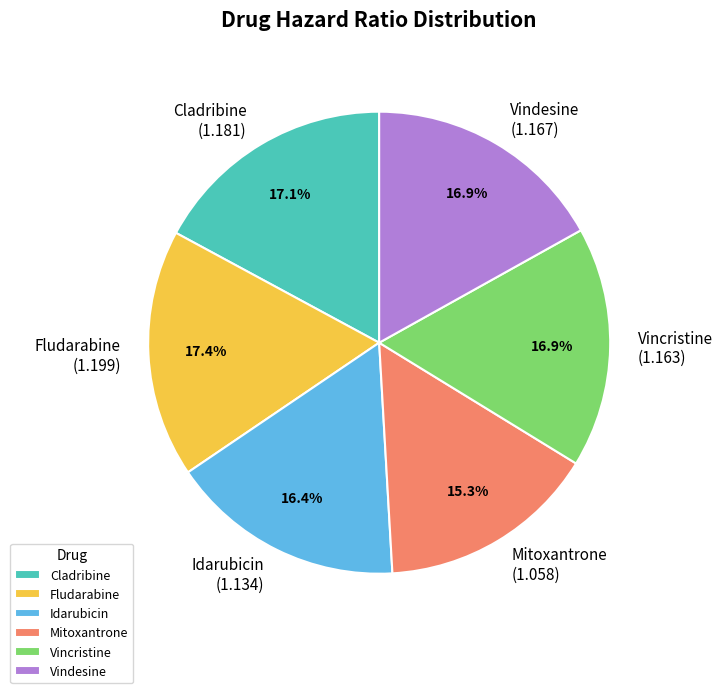

The Vincristine slice represents 11% of the pie. True or false?

False